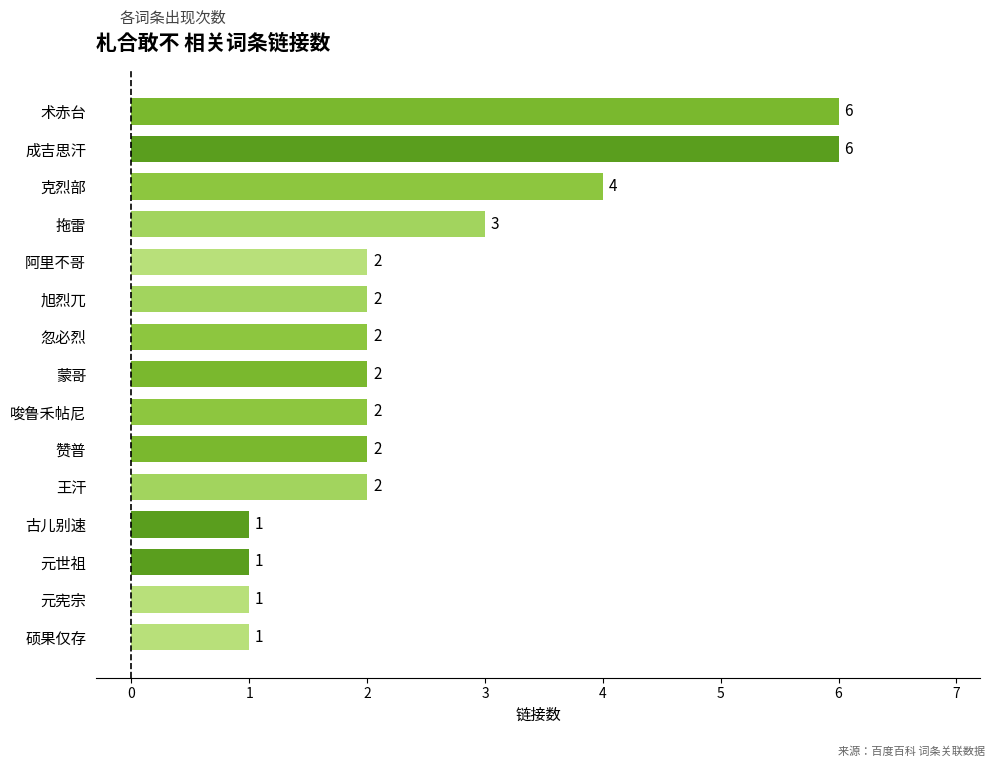

Count the values in the range 1 to 3.

12